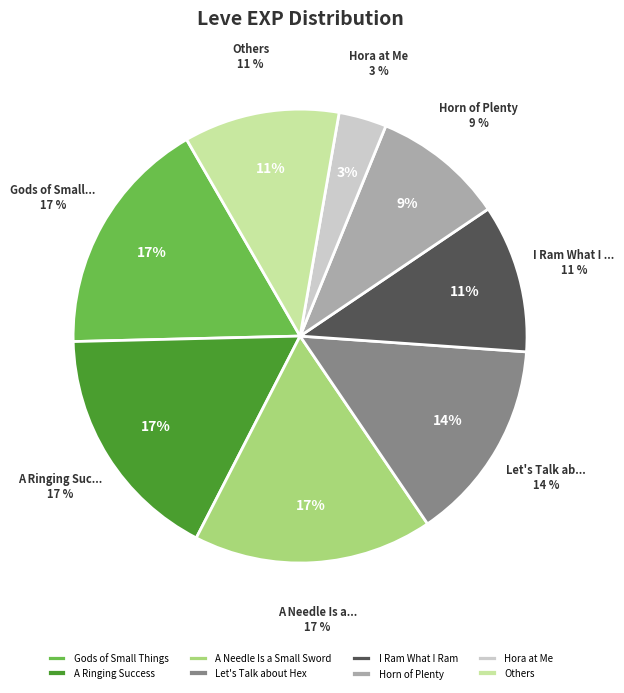

Which category has the biggest portion of the pie?

Gods of Small Things